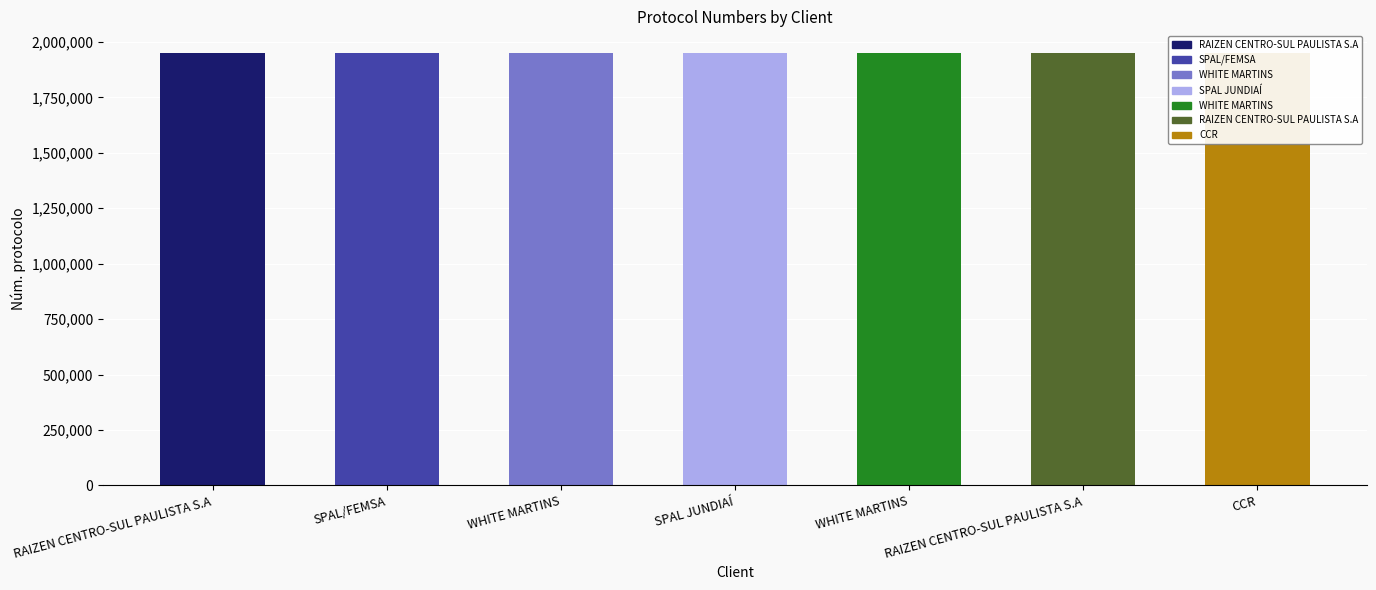

What is the minimum value shown in the chart?

1950533